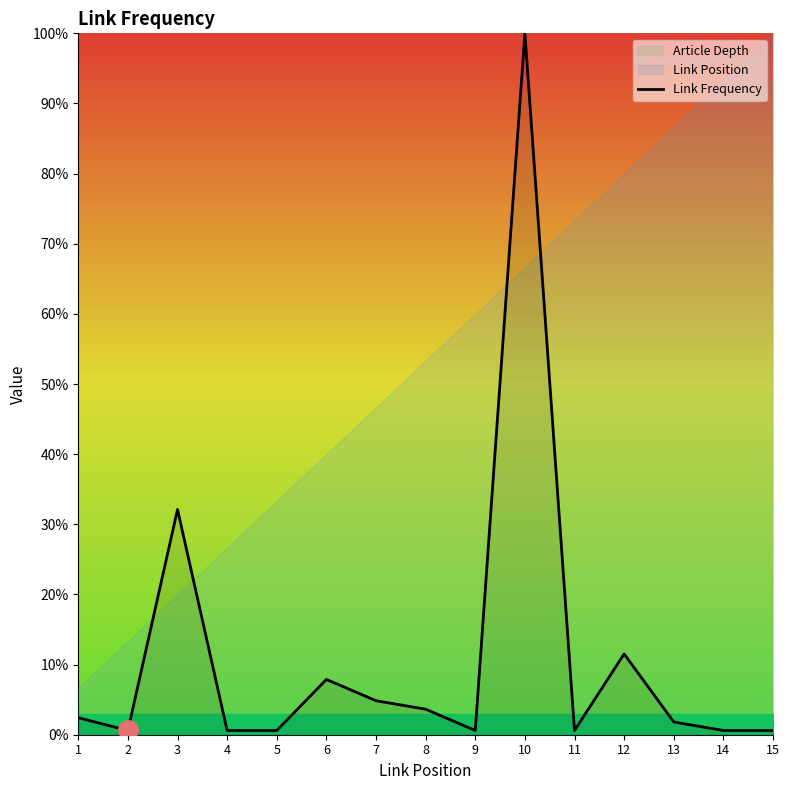

What is the value of the 10th point from the left?

100.0